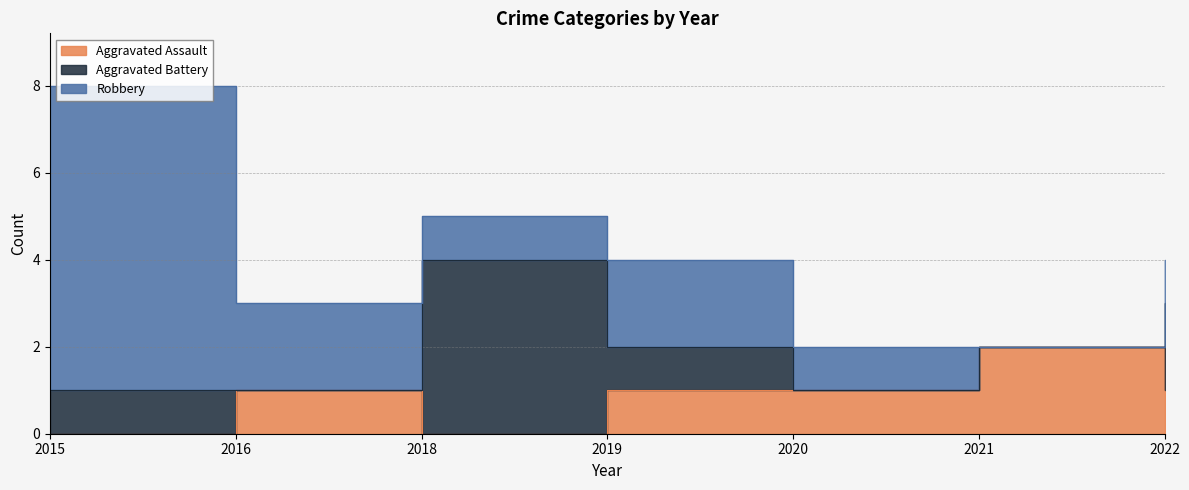

True or false: Aggravated Battery has a value of -2 at 2016.

False